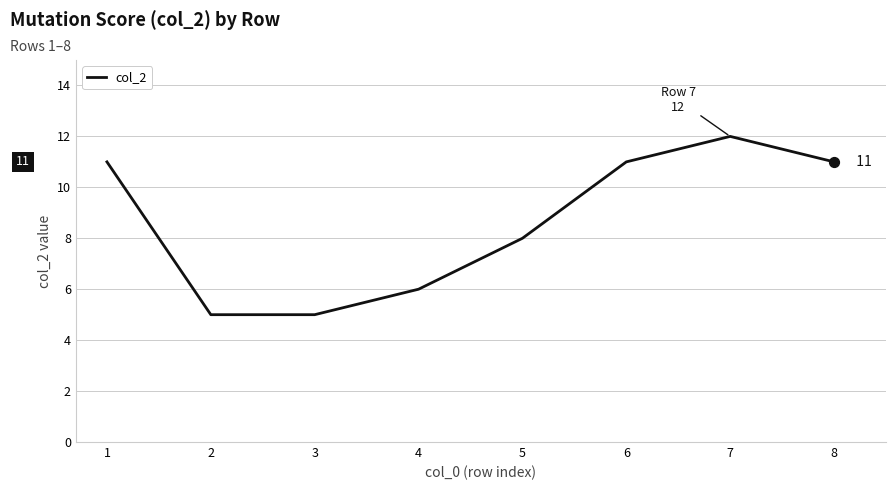

Approximately how many times larger is the value at 1 compared to 8?

1.0